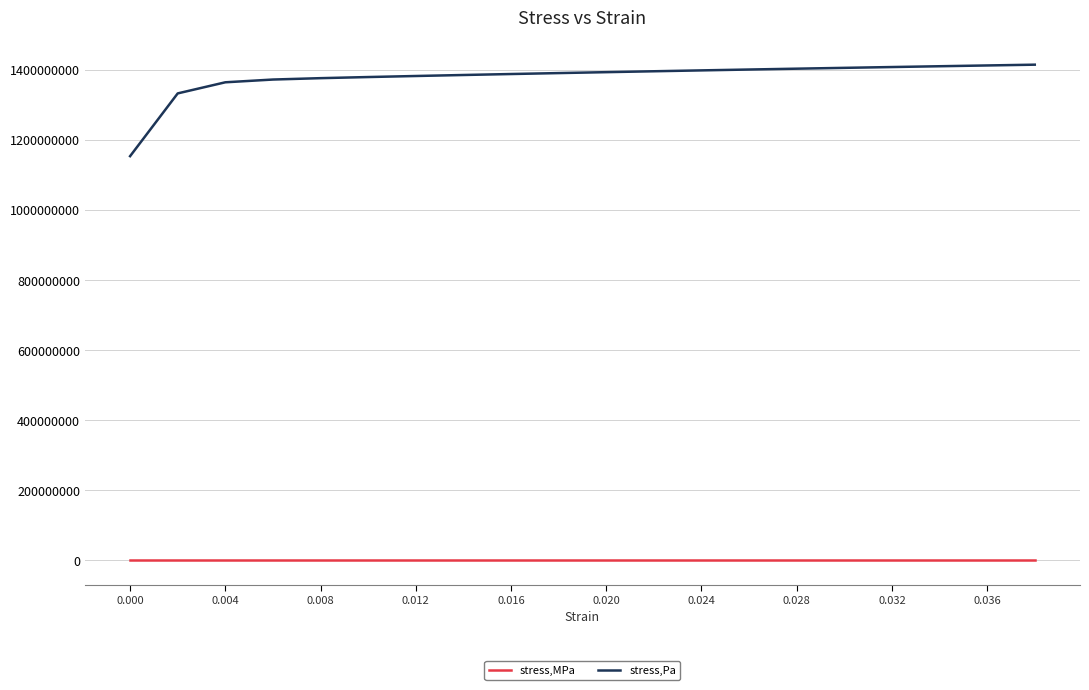

What is the difference between the maximum and minimum values in the stress,Pa series?

261253170.0